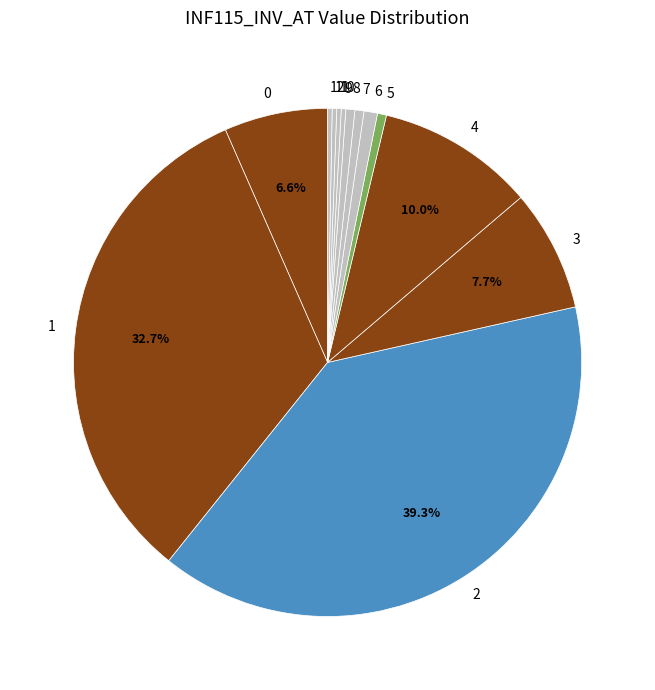

Do 5 and 10 together represent more than half of the pie?

No